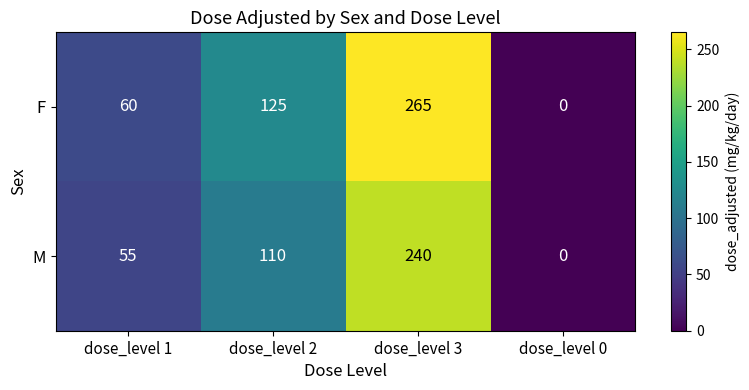

Which series has the largest total across all categories?

F